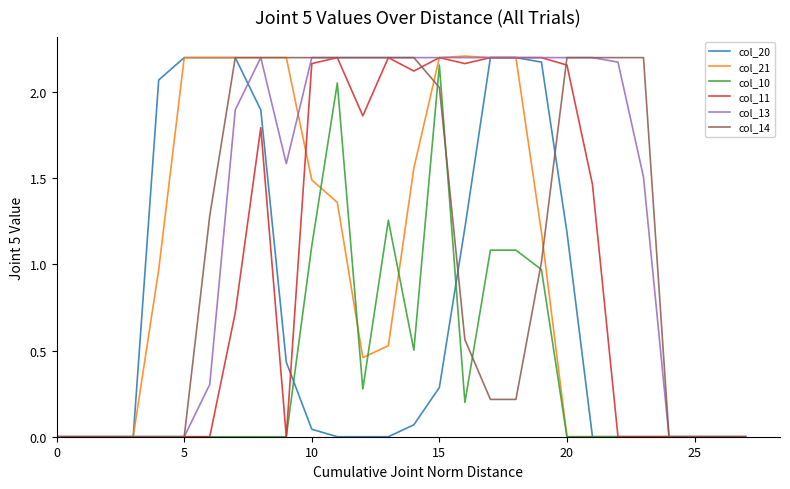

Which series has the largest total across all categories?

col_13